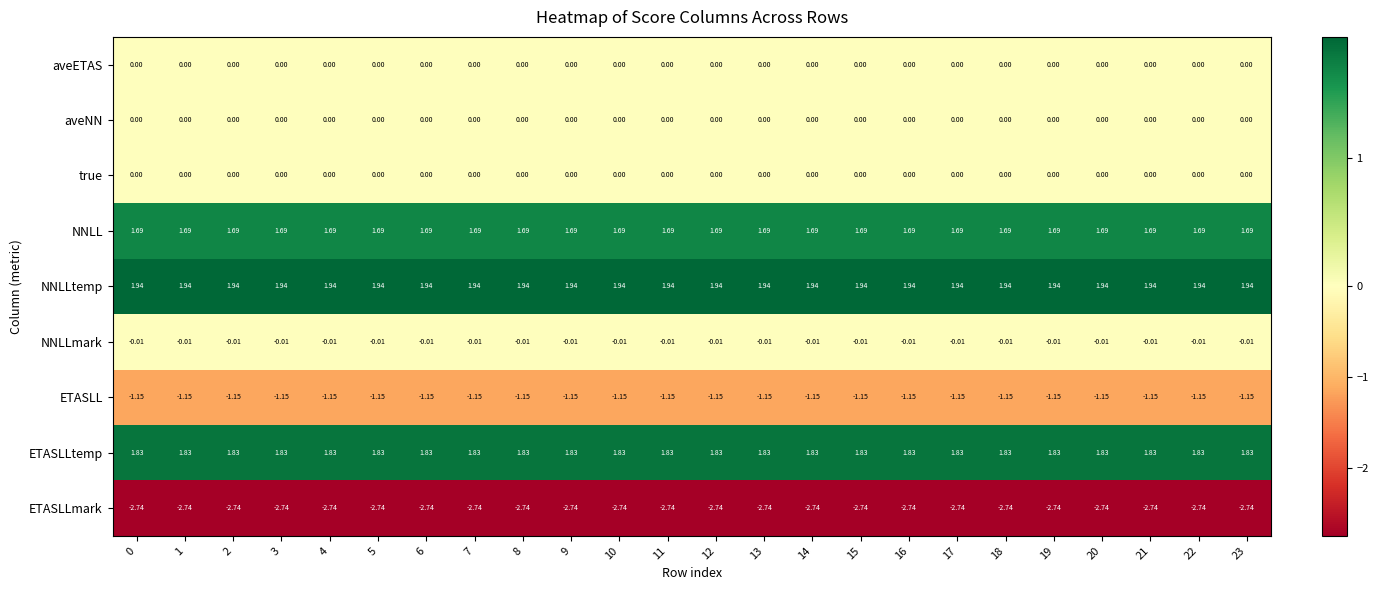

What is the total value across all series at 19?

1.6